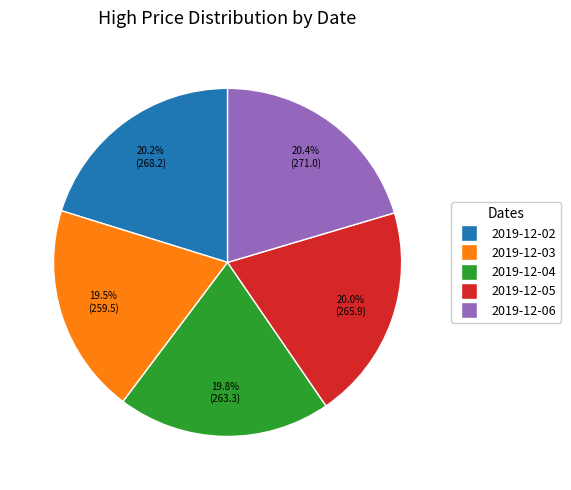

Count the number of slices in the pie.

5